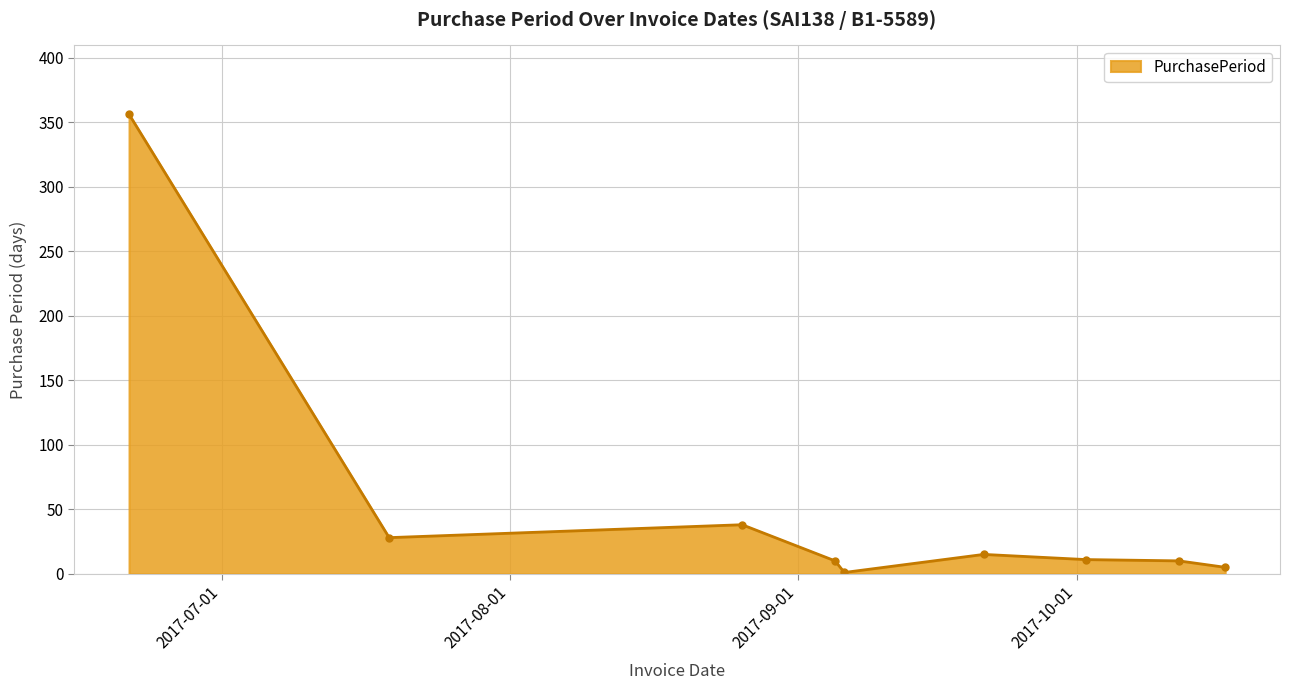

What is the maximum value shown in the chart?

356